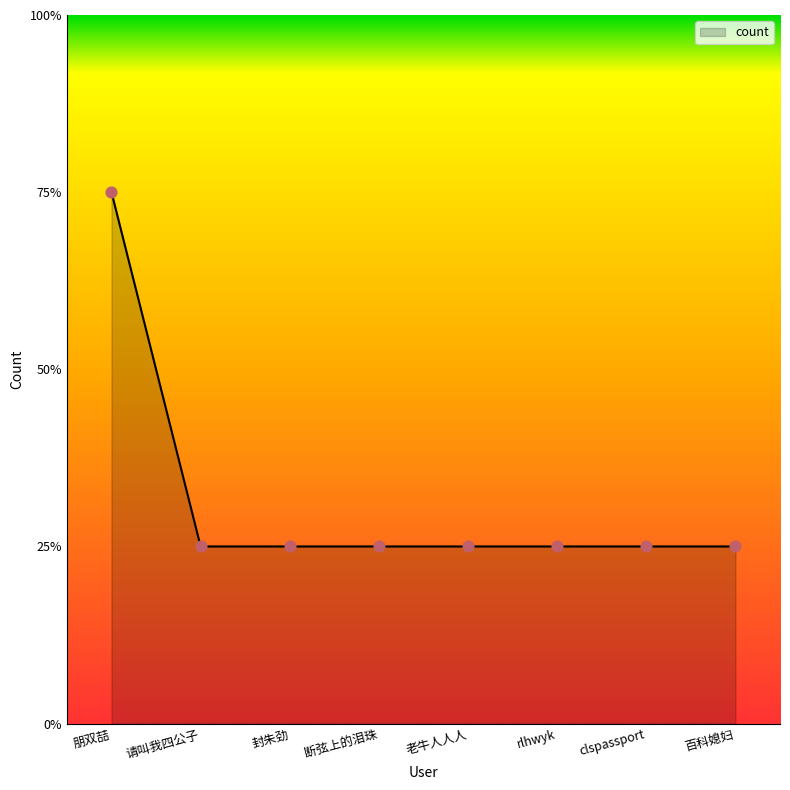

Between 断弦上的泪珠 and 朋双喆, which is larger?

朋双喆